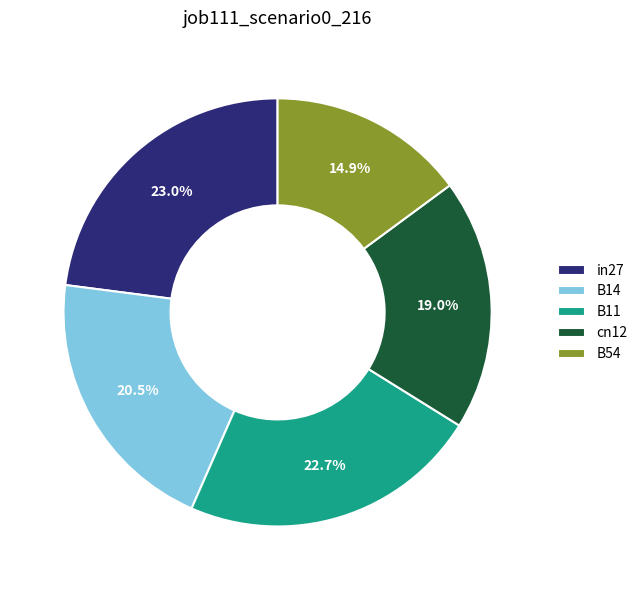

Is it true that B54 is 15% of the pie?

True